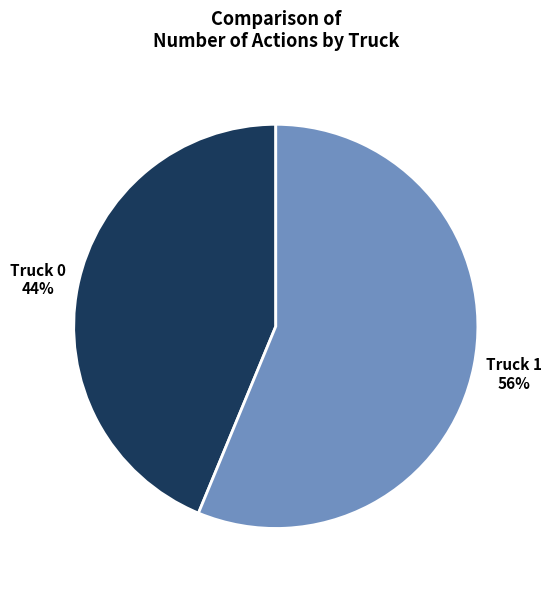

Is it true that Truck 0 is 44% of the pie?

True